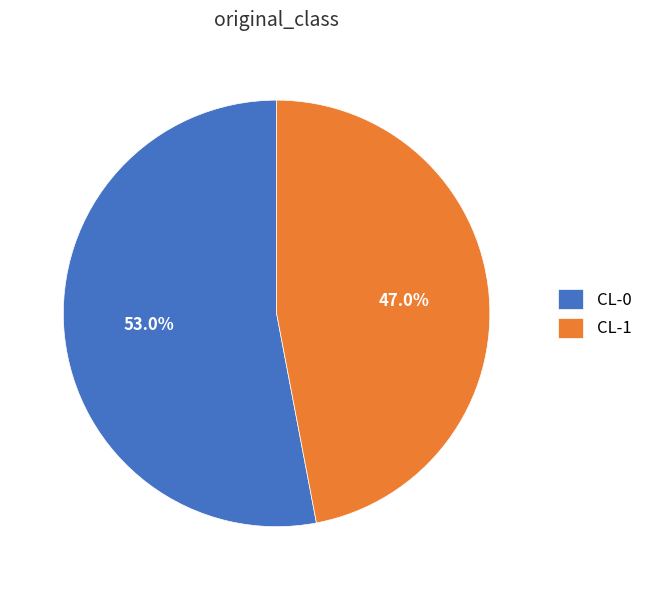

The CL-1 slice represents 47% of the pie. True or false?

True